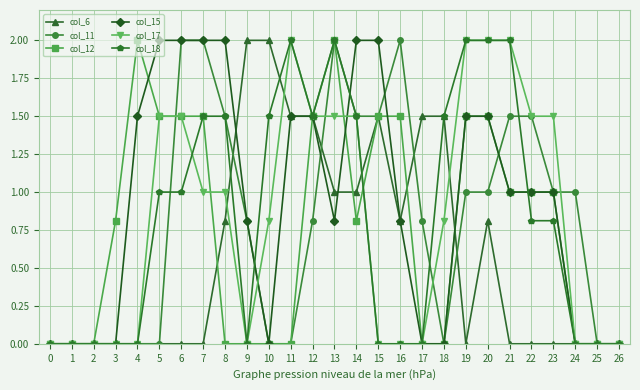

What is the greatest value displayed?

2.0